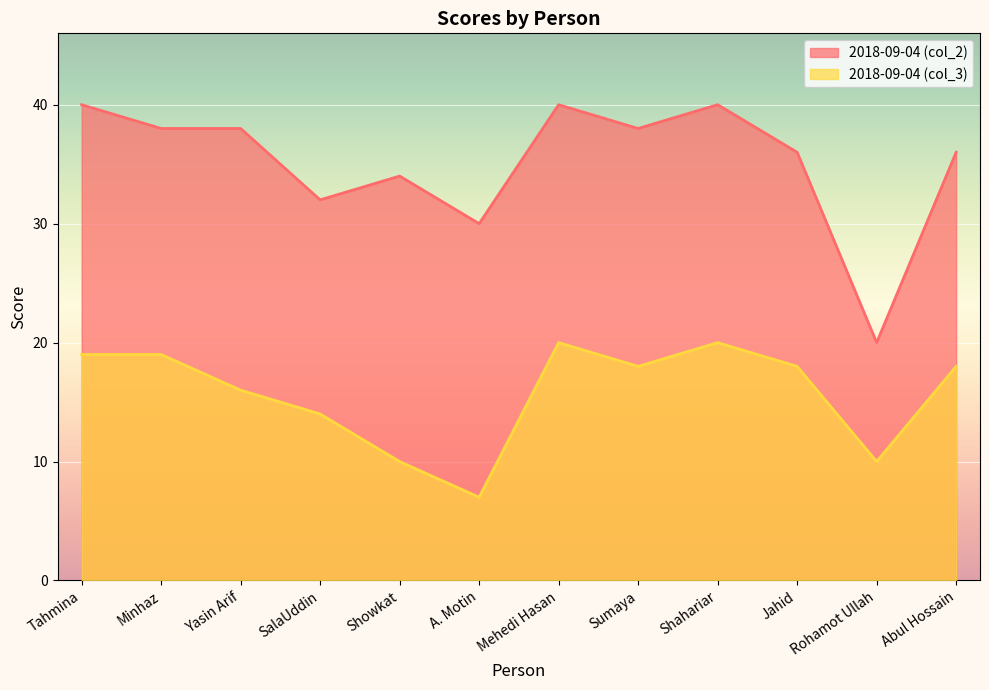

Rank the categories by 2018-09-04 (col_3) value from highest to lowest.

Mehedi Hasan, Shahariar, Tahmina, Minhaz, Sumaya, Jahid, Abul Hossain, Yasin Arif, SalaUddin, Showkat, Rohamot Ullah, A. Motin